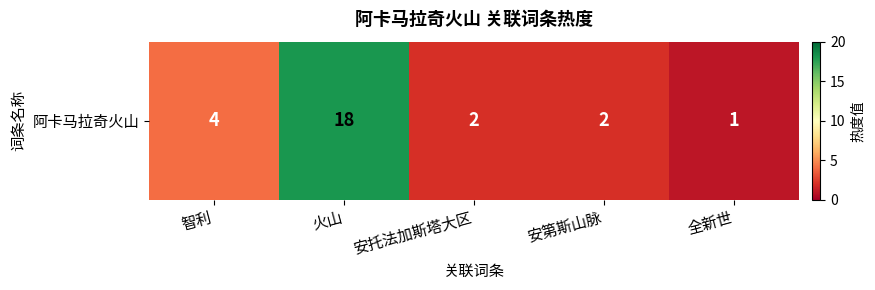

Rank the categories by value from lowest to highest.

全新世, 安托法加斯塔大区, 安第斯山脉, 智利, 火山